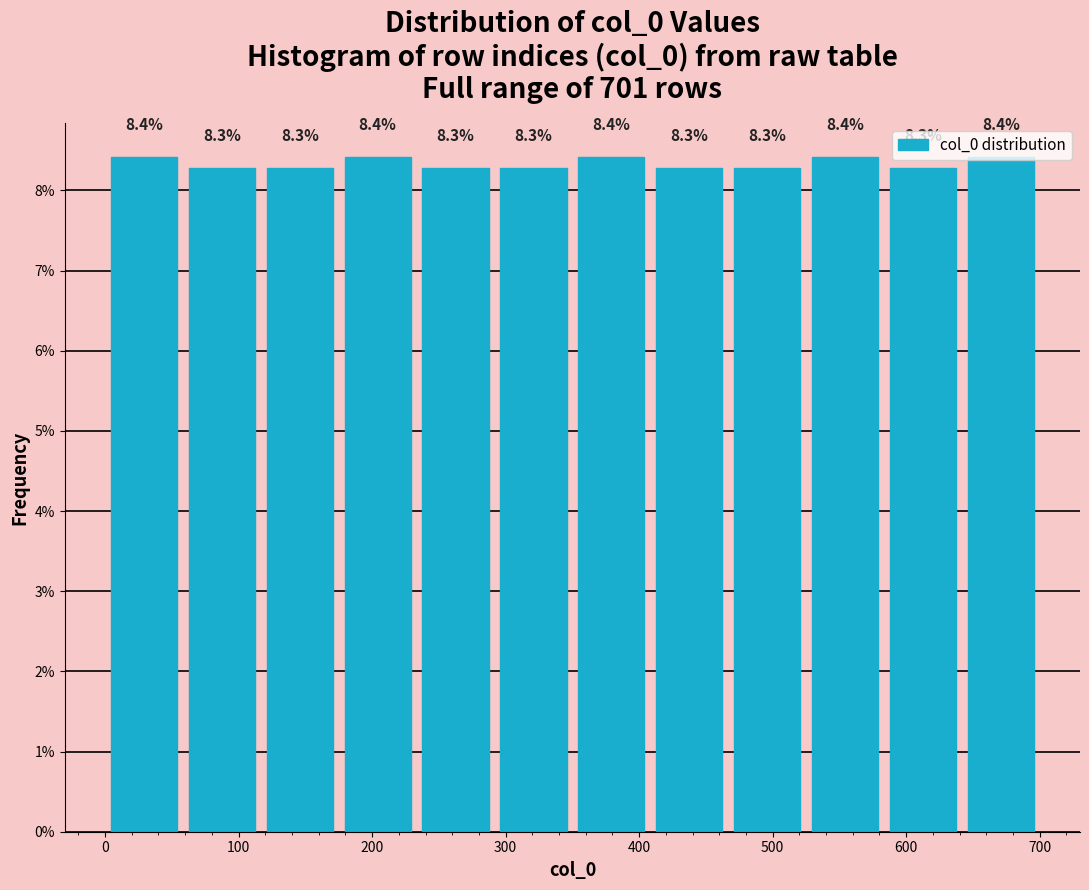

Reading left to right, transcribe this chart: for each bar, give the range it covers on the x-axis and its height. The bar edges are not printed on the chart, so give them approximately, as read against the axis.

0 to 60: 8.4
60 to 120: 8.3
120 to 180: 8.3
180 to 230: 8.4
230 to 290: 8.3
290 to 350: 8.3
350 to 410: 8.4
410 to 470: 8.3
470 to 530: 8.3
530 to 580: 8.4
580 to 640: 8.3
640 to 700: 8.4